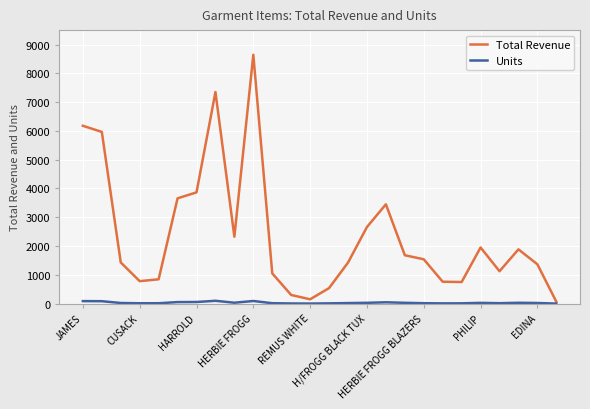

Rank the series by their maximum value, from lowest to highest.

Units, Total Revenue